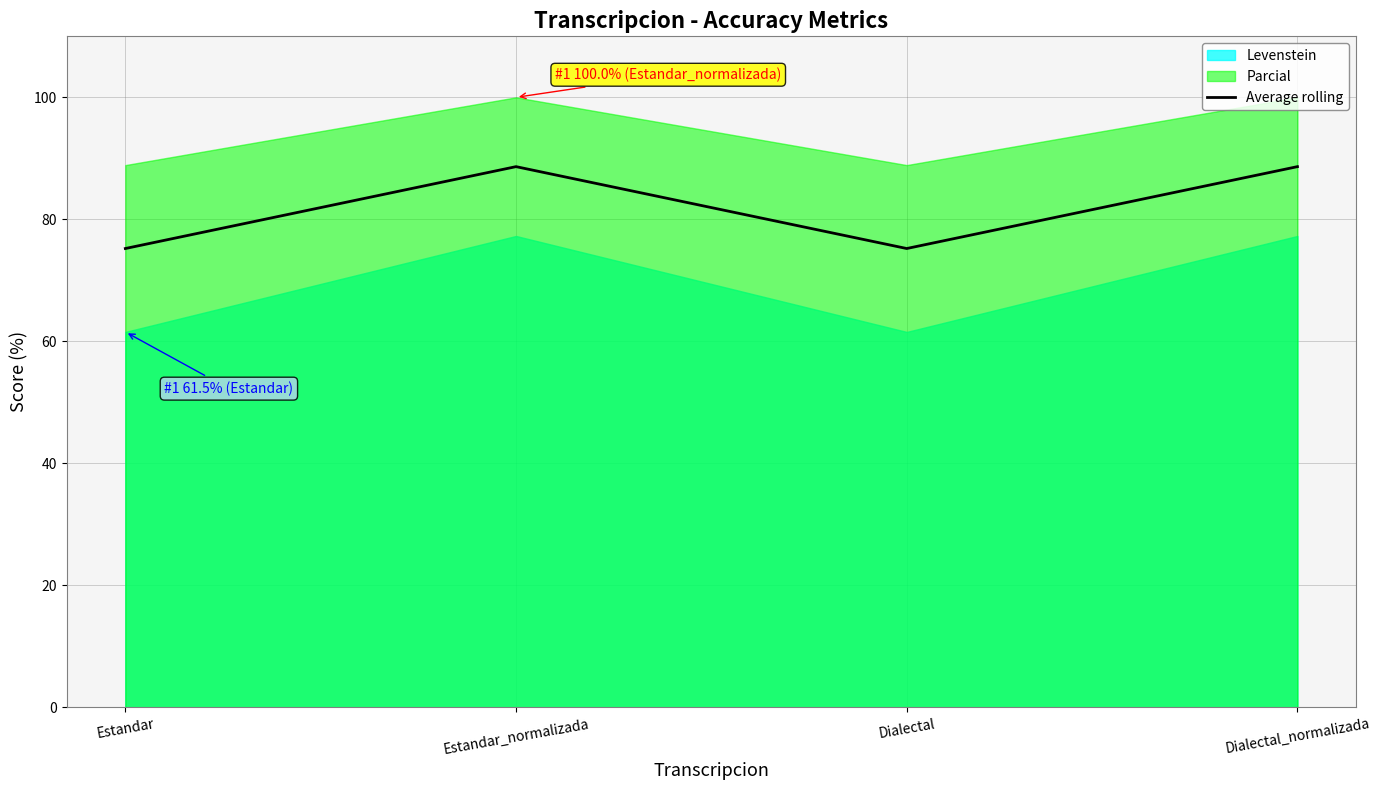

At which category does the chart reach its minimum across all series?

Estandar